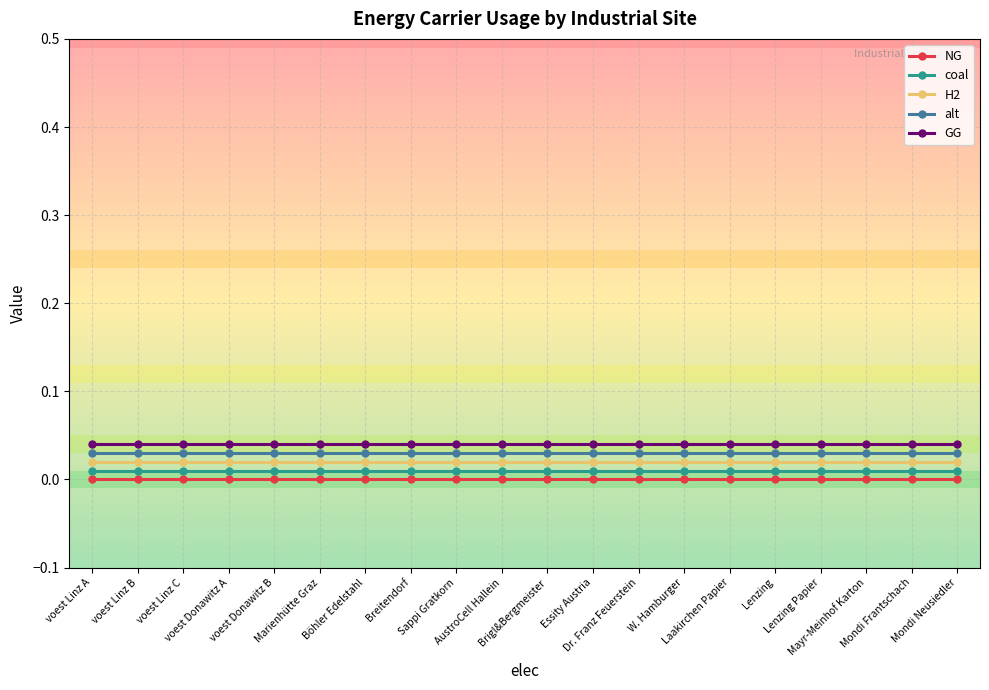

List the series in order of their peak value, highest first.

GG, alt, H2, coal, NG